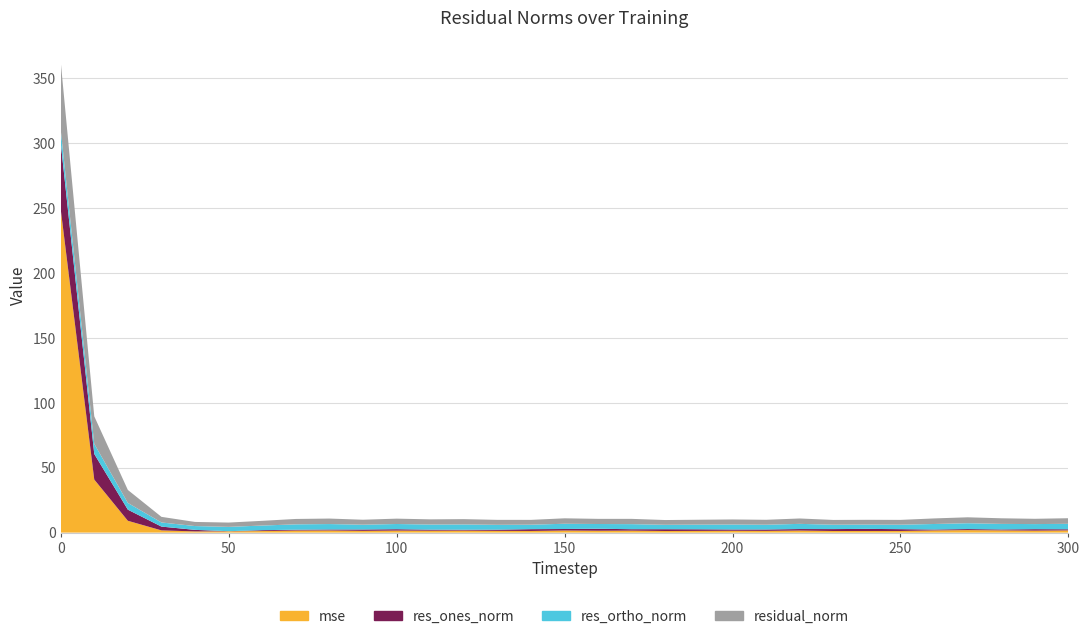

Reading right to left, what are all the values shown in this chart?

mse: 1.7	1.5	1.7	1.9	1.7	1.3	1.2	1.2	1.6	1.3	1.4	1.3	1.2	1.5	1.4	1.6	1.3	1.3	1.5	1.5	1.6	1.3	1.6	1.6	1.2	1.0	0.9	1.7	9.1	40.9	249.4
res_ones_norm: 0.9	1.1	0.7	0.8	0.7	1.4	1.6	1.5	1.2	1.1	1.0	1.2	1.4	1.1	1.5	1.2	1.4	0.9	0.7	0.8	1.1	1.1	0.8	0.7	0.7	0.1	1.2	2.9	8.6	19.7	51.4
res_ortho_norm: 4.2	3.9	4.3	4.5	4.2	3.4	3.3	3.4	4.0	3.6	3.8	3.6	3.4	3.9	3.7	4.0	3.4	3.7	4.0	3.9	4.0	3.7	4.2	4.1	3.6	3.3	2.9	3.2	5.2	7.8	10.1
residual_norm: 4.3	4.1	4.3	4.6	4.3	3.7	3.7	3.7	4.2	3.8	3.9	3.8	3.7	4.1	4.0	4.2	3.7	3.8	4.1	4.0	4.1	3.8	4.2	4.2	3.6	3.3	3.2	4.3	10.0	21.2	52.4